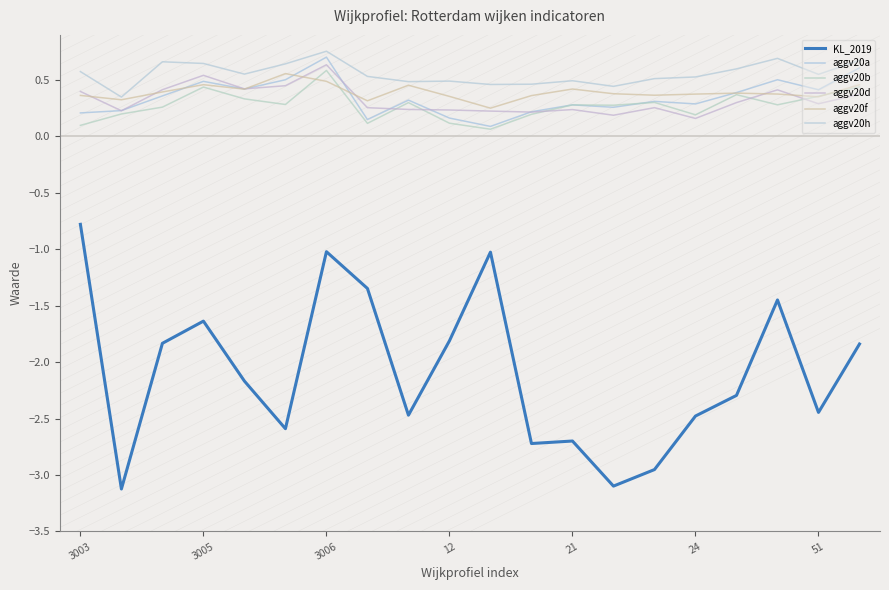

How many lines are shown in the chart?

6